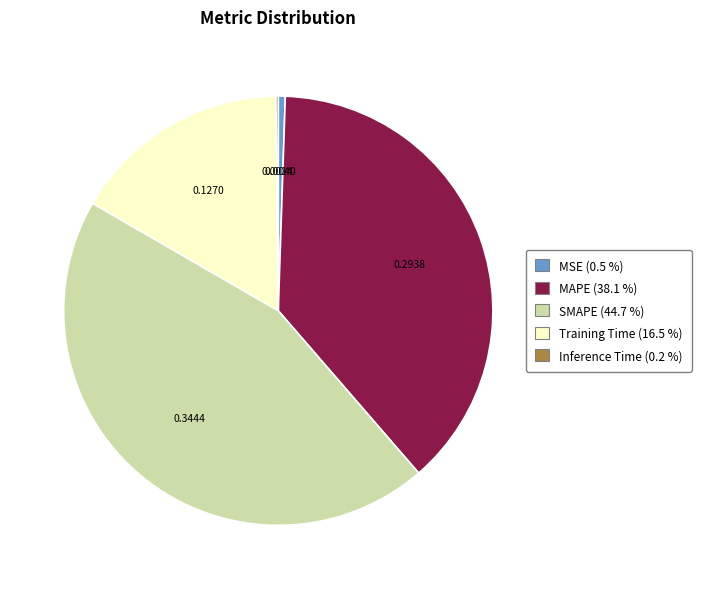

Between Training Time and MSE, which is larger?

Training Time